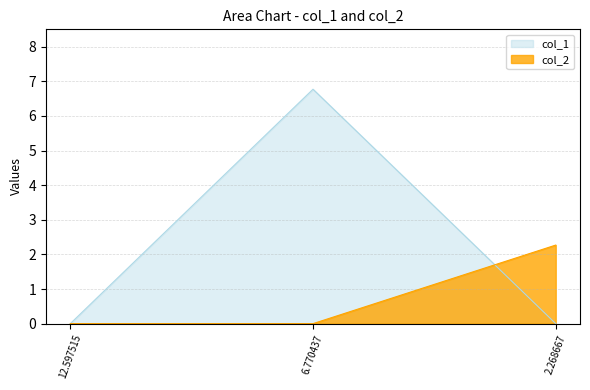

Rank the series by their maximum value, from highest to lowest.

col_1, col_2